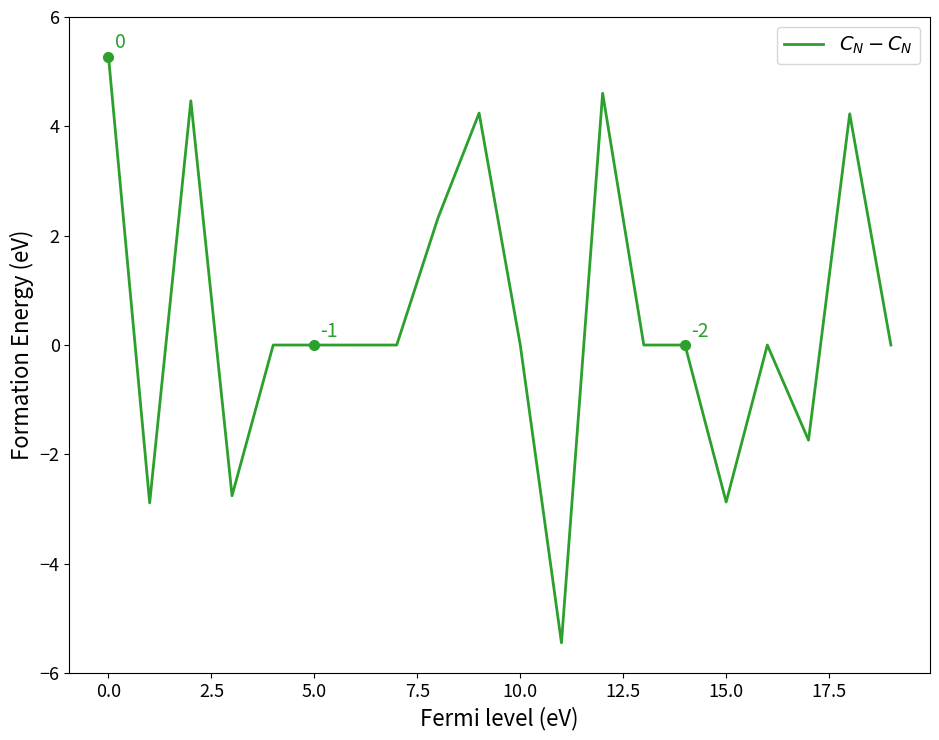

What is the maximum value shown in the chart?

5.3